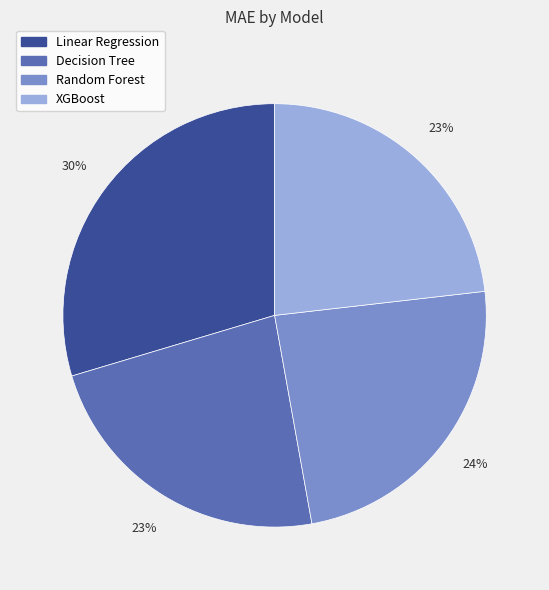

Which slice is the largest?

Linear Regression